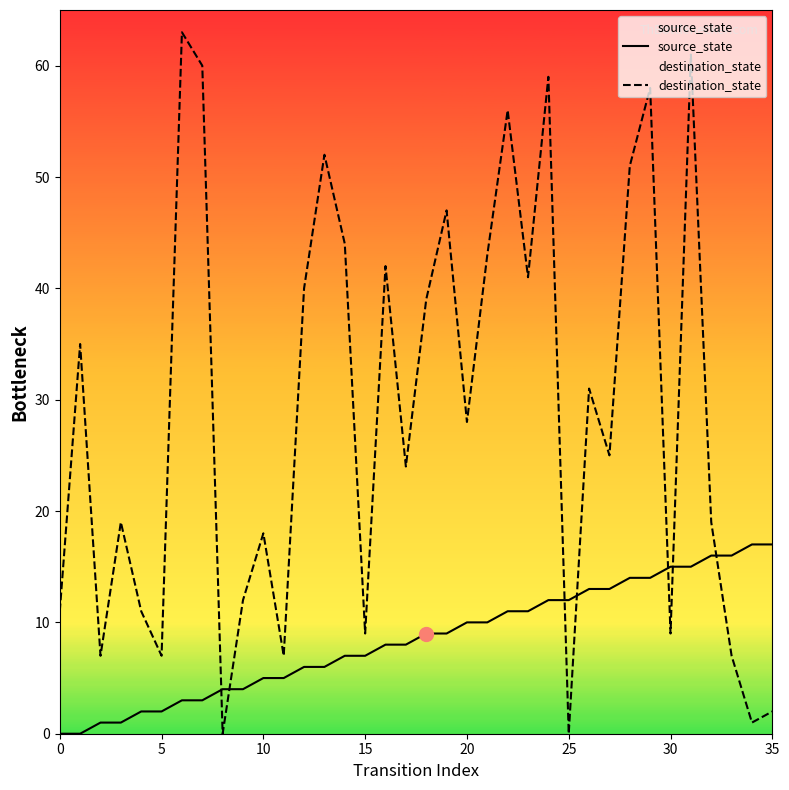

What are all the series names shown in the legend?

source_state, destination_state